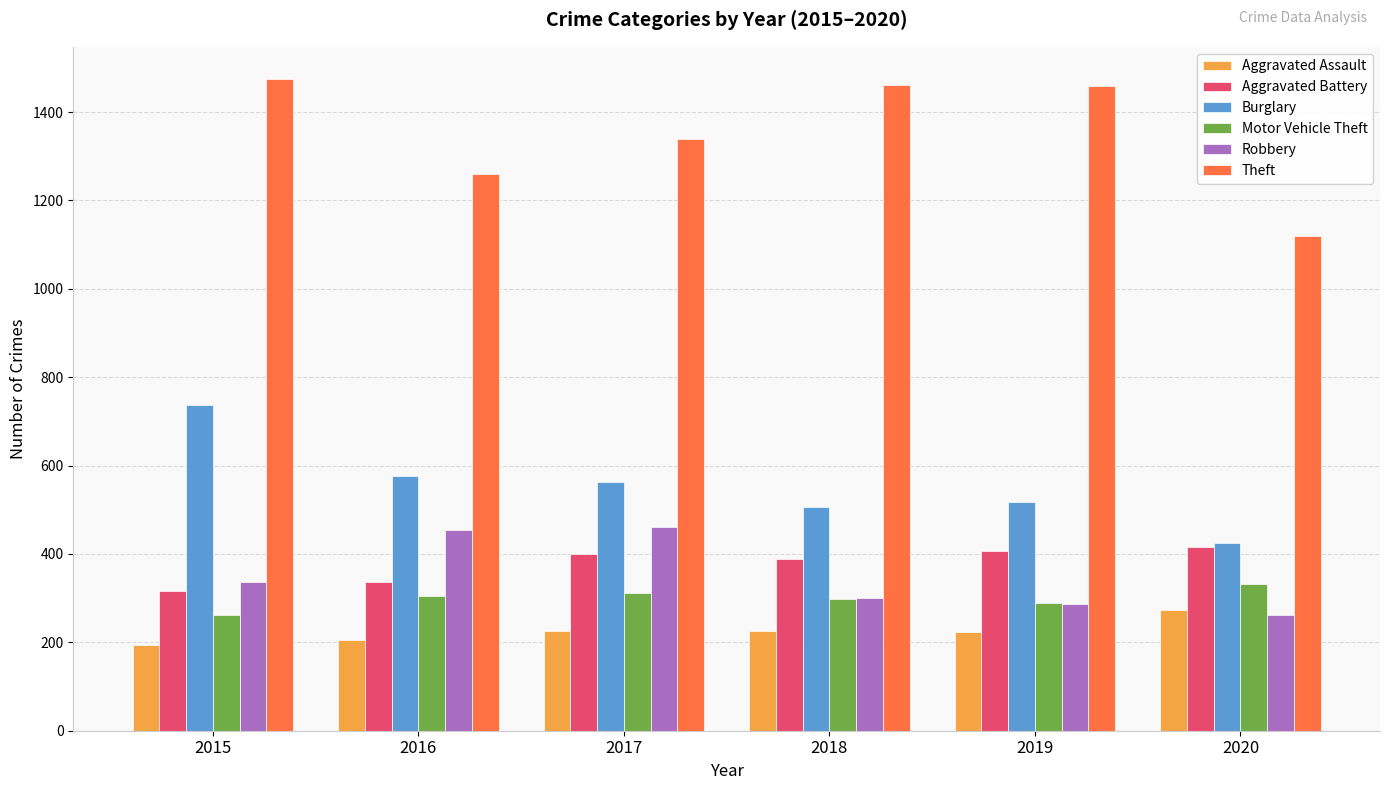

True or false: Theft has a value of 294 at 2016.

False